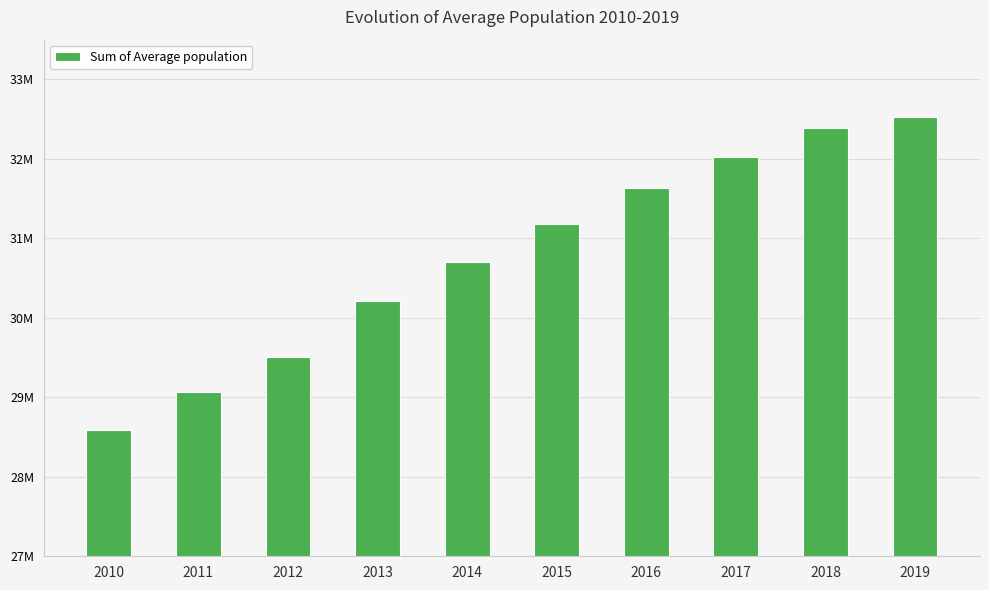

Does the chart contain any negative values?

No